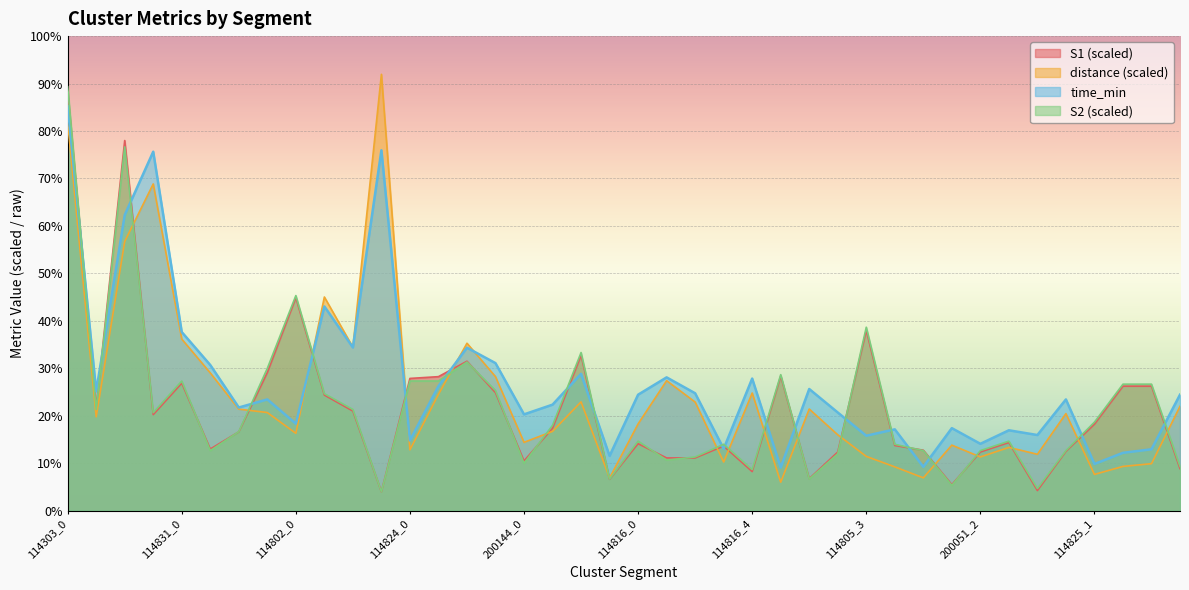

Where do time_min and distance first cross each other?

114802_0 and 114802_1